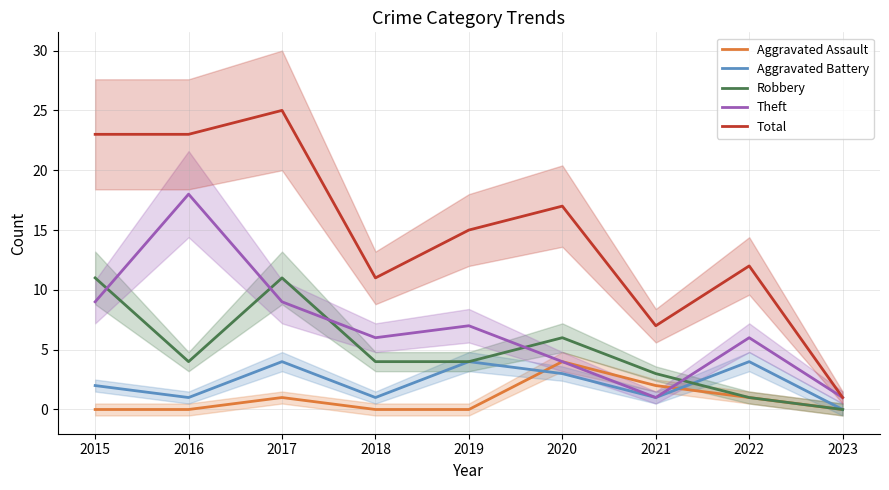

What is the average value of the Aggravated Assault series?

1